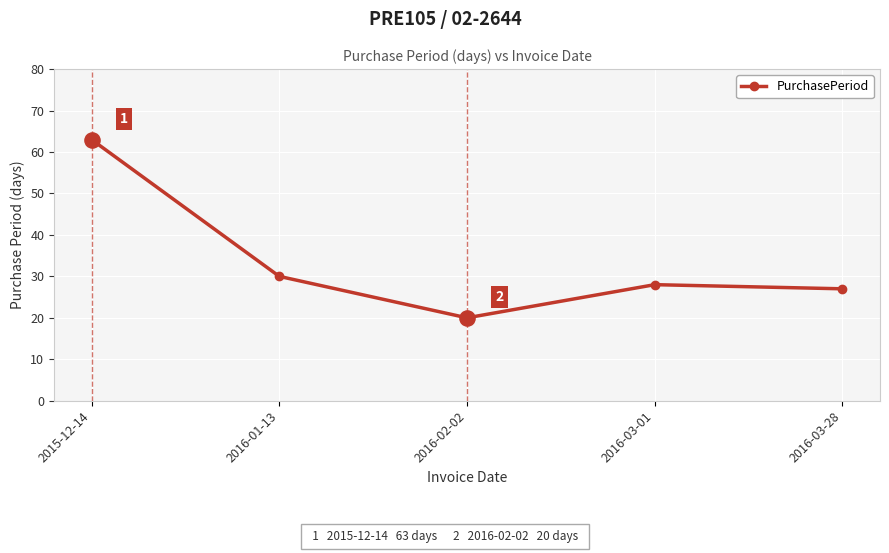

What is the ratio of the value at 2016-01-13 to the value at 2015-12-14?

0.5